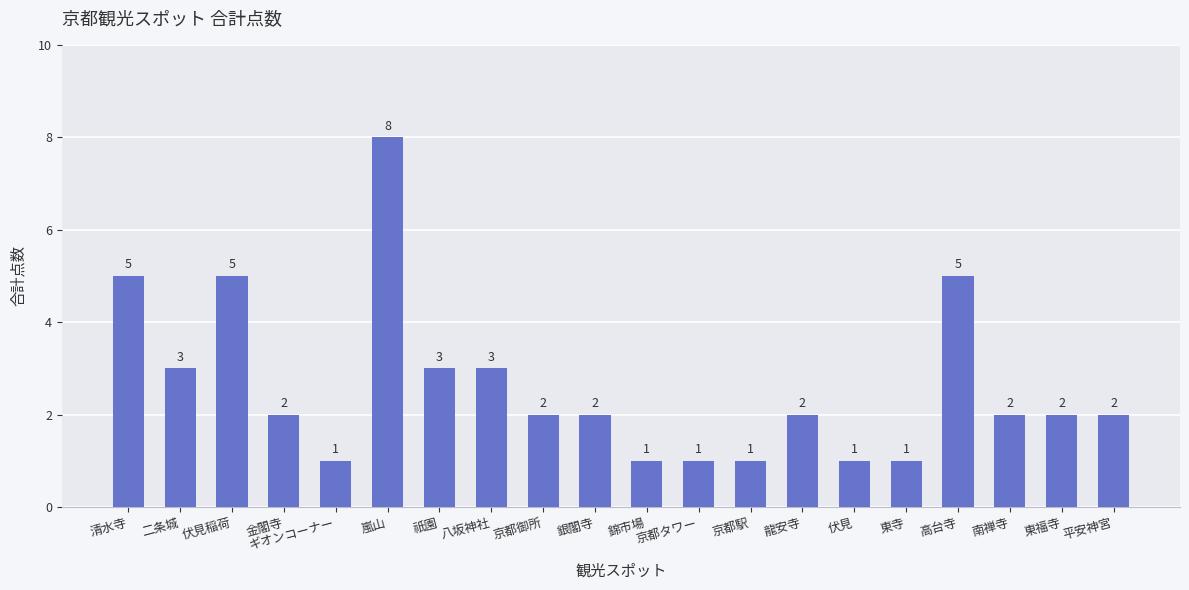

What is the label of the 18th bar from the left?

南禅寺